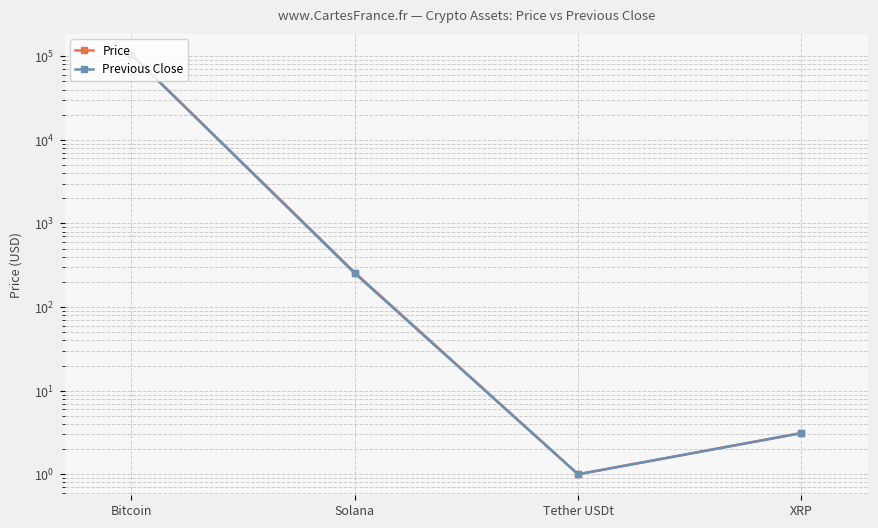

In Previous Close, how many points are lower than both neighbors (excluding endpoints)?

1